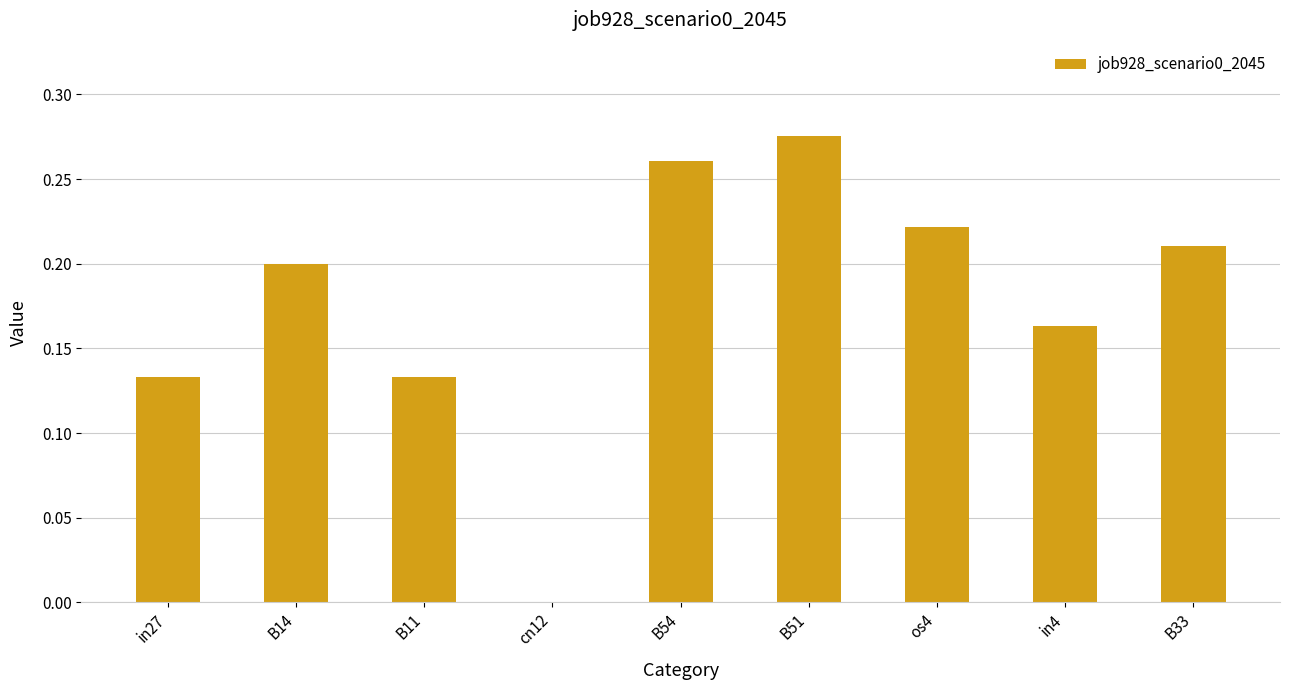

True or false: the data shows 0.2 at in4.

True